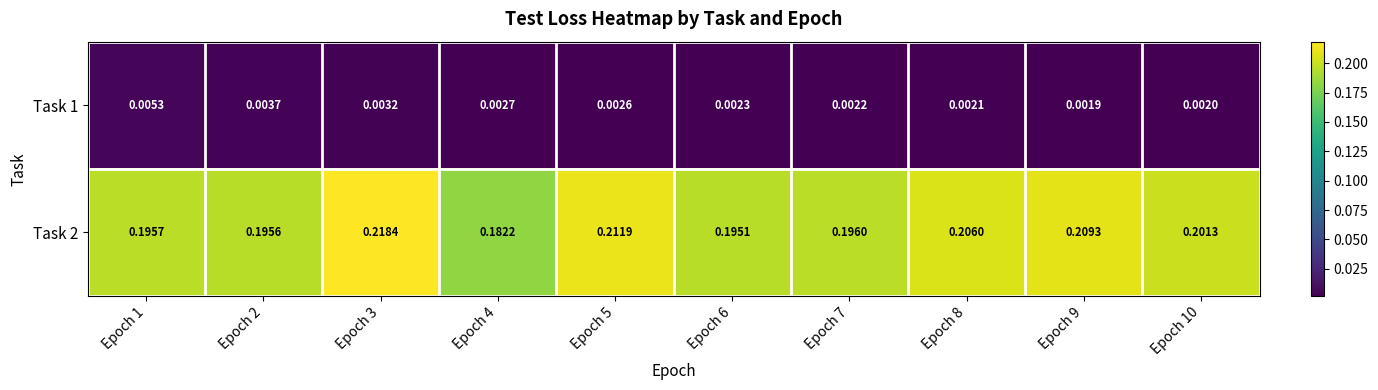

Rank the series at Epoch 4 from highest to lowest value.

Task 2, Task 1